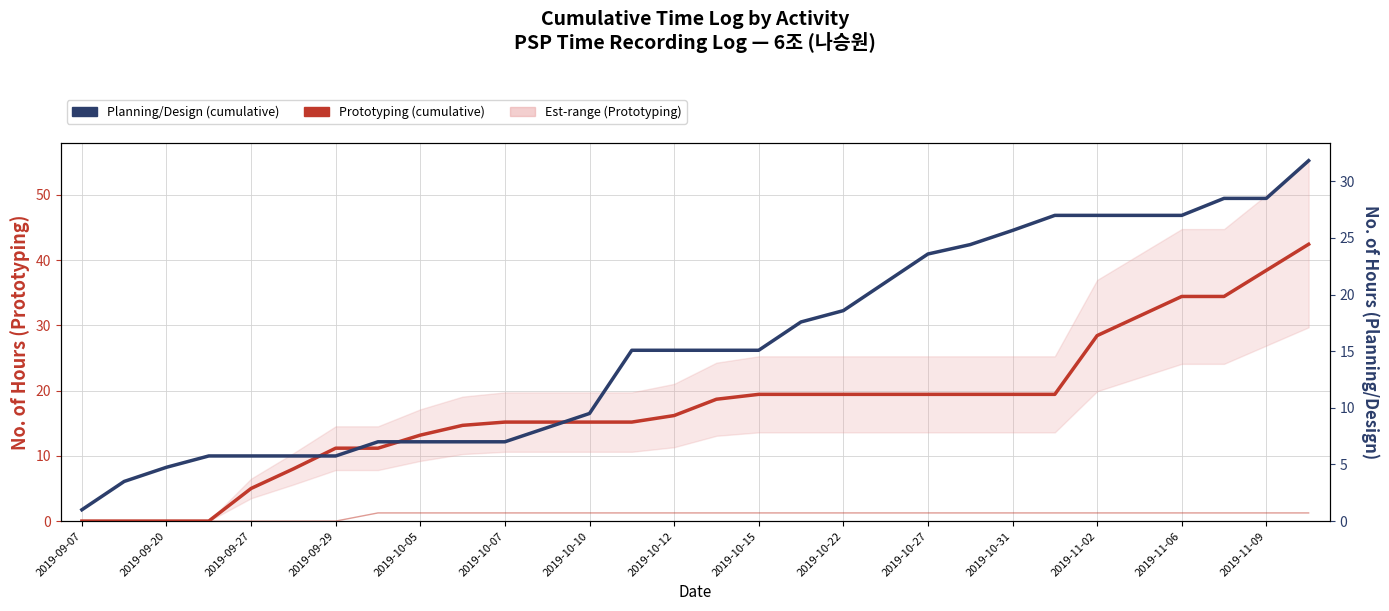

At how many categories does at least one series exceed 19?

14